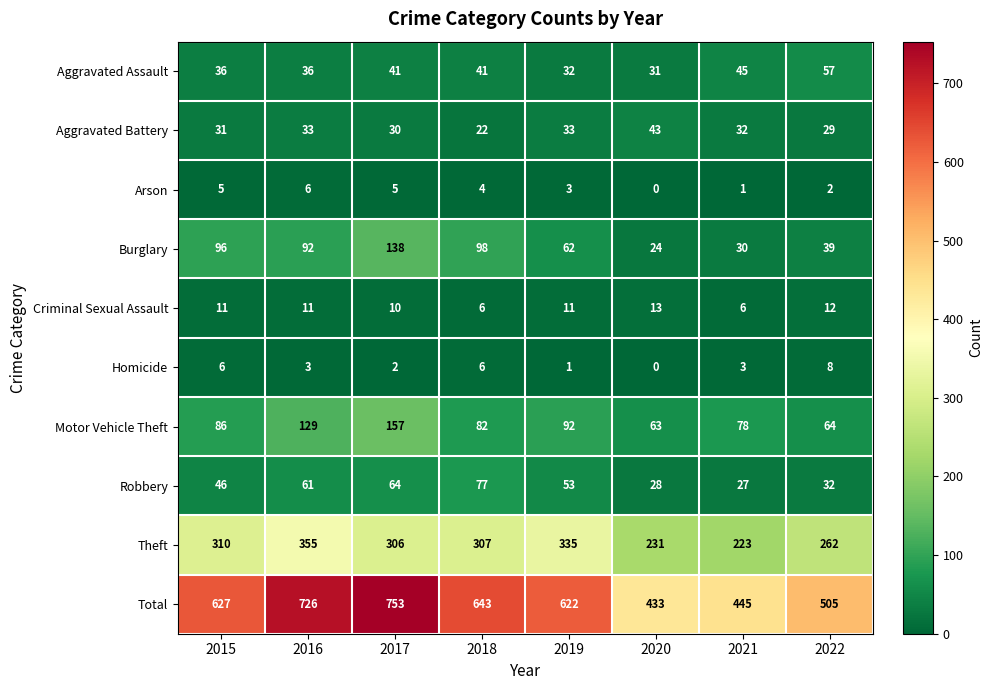

Rank the series by their maximum value, from lowest to highest.

Arson, Homicide, Criminal Sexual Assault, Aggravated Battery, Aggravated Assault, Robbery, Burglary, Motor Vehicle Theft, Theft, Total